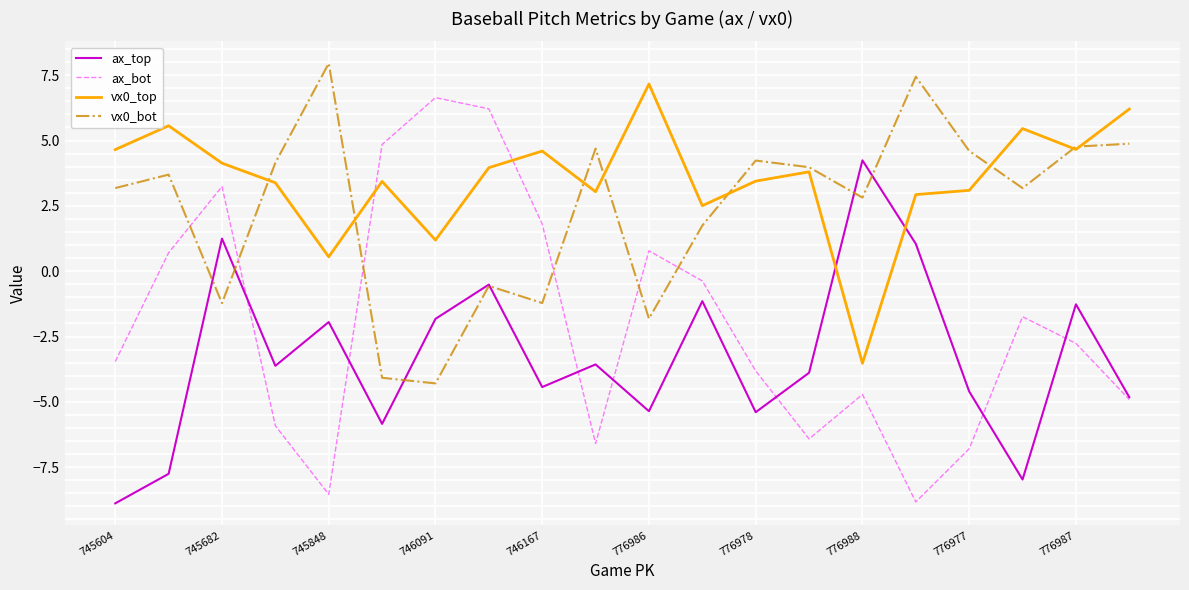

After their last crossing, which series has the higher values: ax_bot or vx0_top?

vx0_top